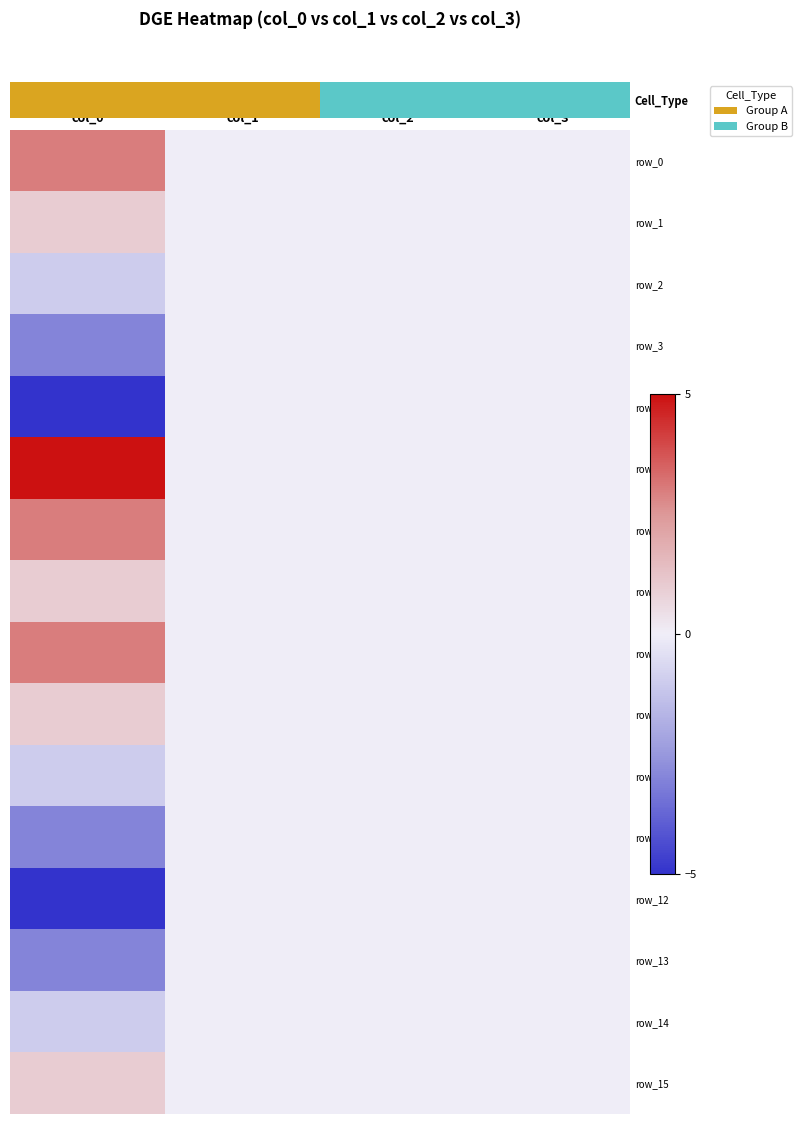

What is the difference between the row_3 values at col_1 and col_0?

3